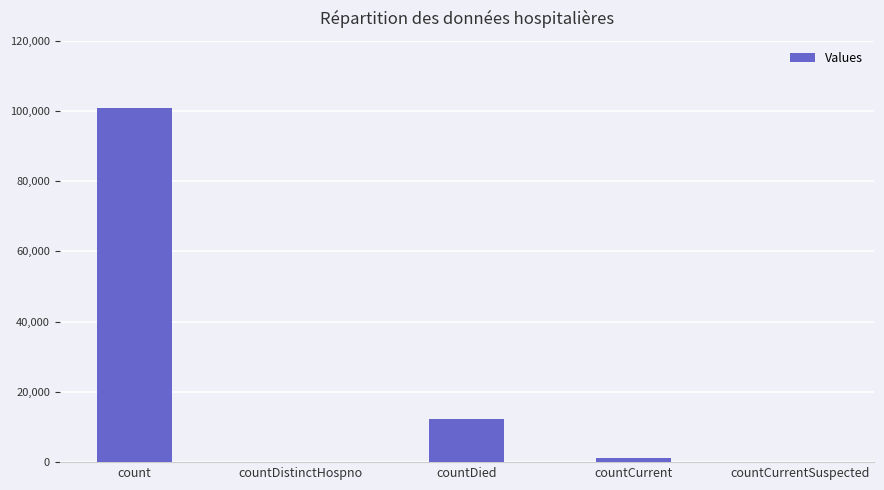

True or false: the data shows 0 at countDistinctHospno.

True